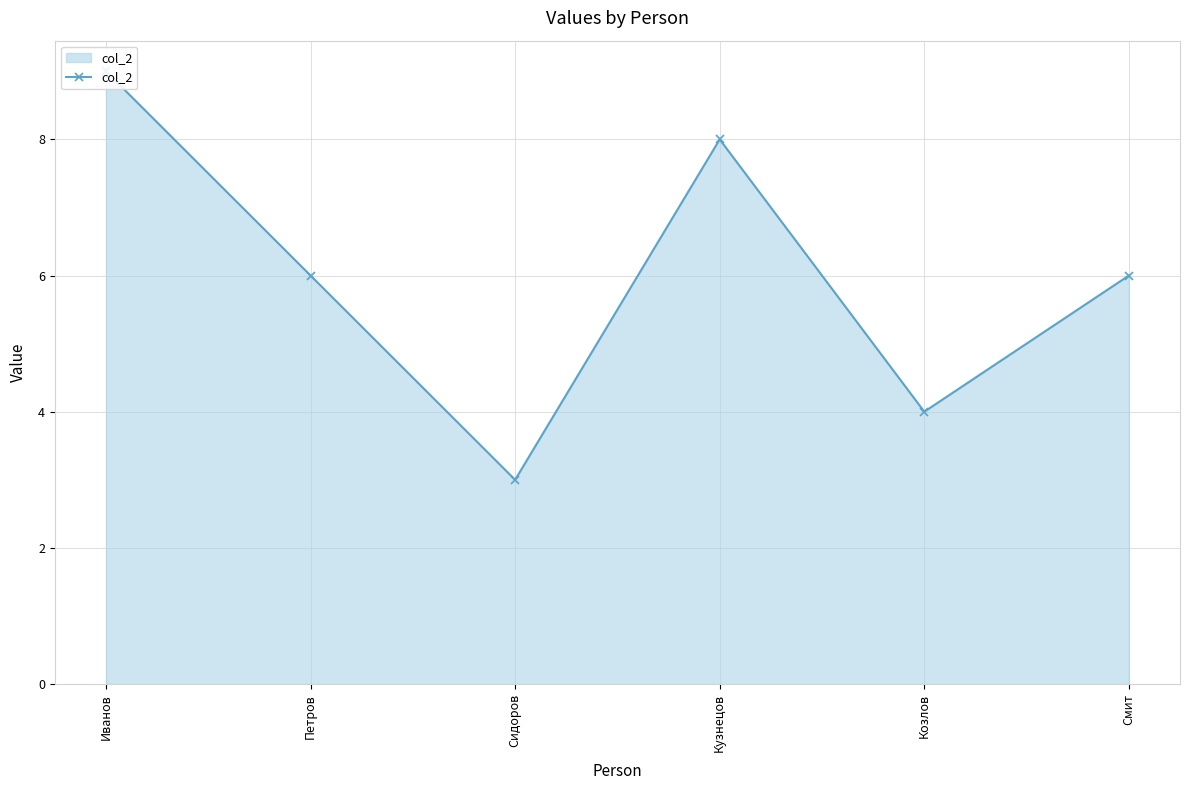

How many values are below 6?

2